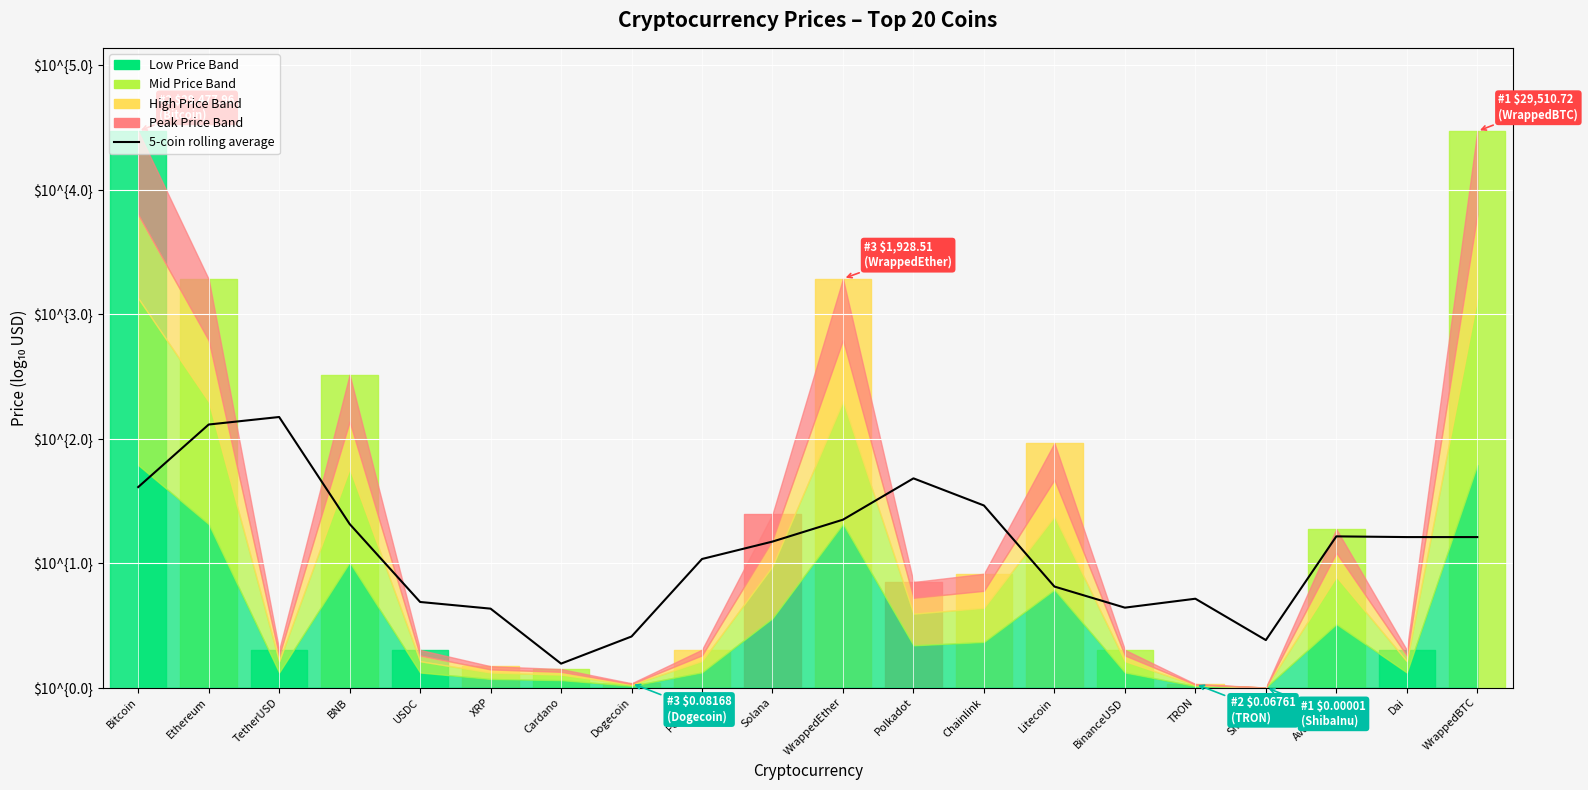

What position from the right is Solana?

11